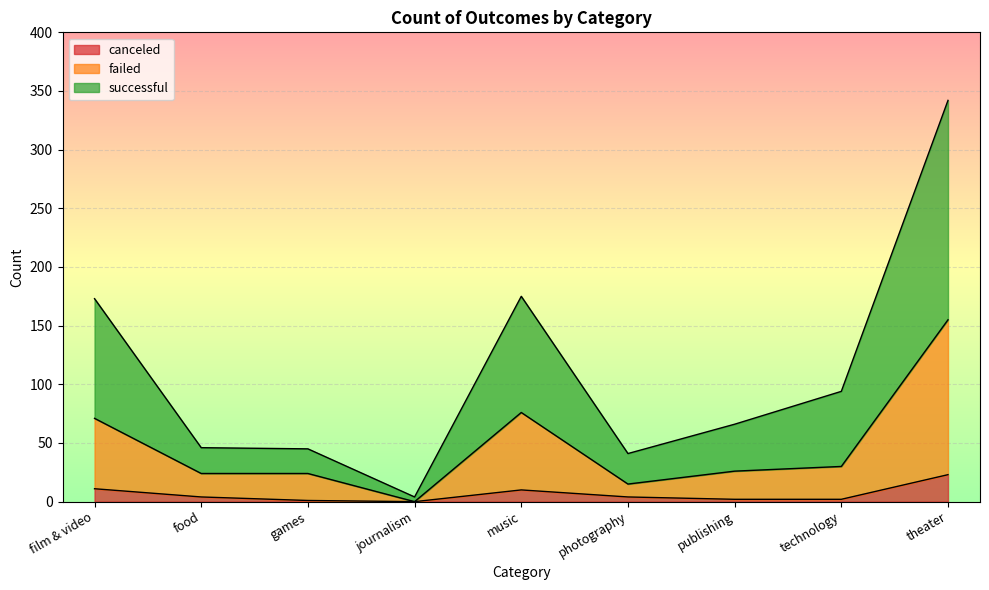

Is it true that failed equals 155 at theater?

True